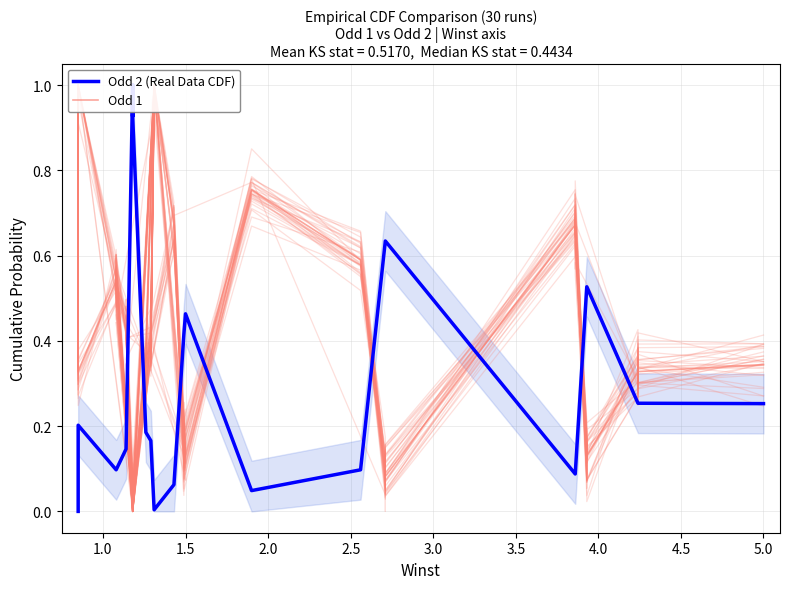

How many series are shown in this chart?

2